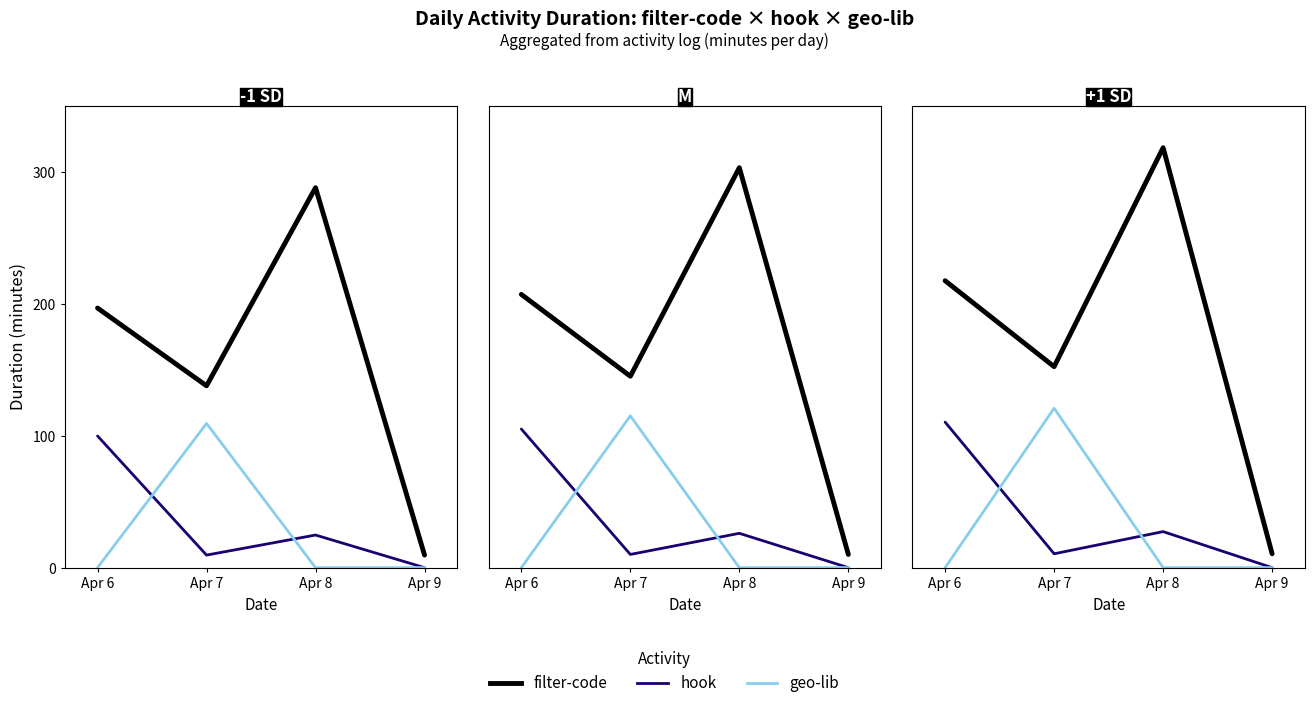

What value does the hook series have at Apr 7?

10.5